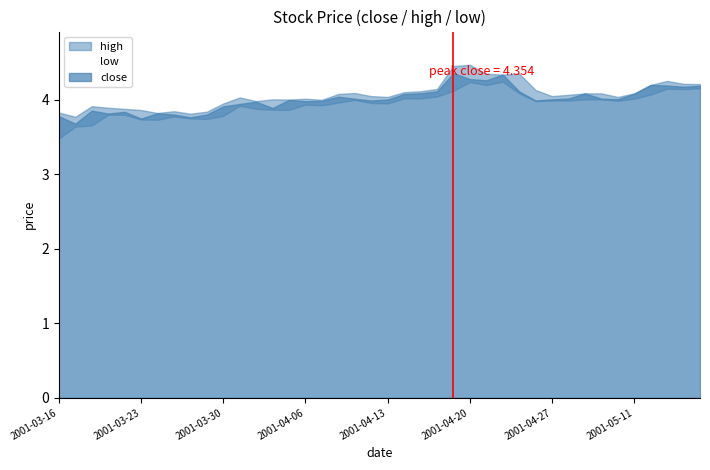

What position from the left is 2001-03-28?

9